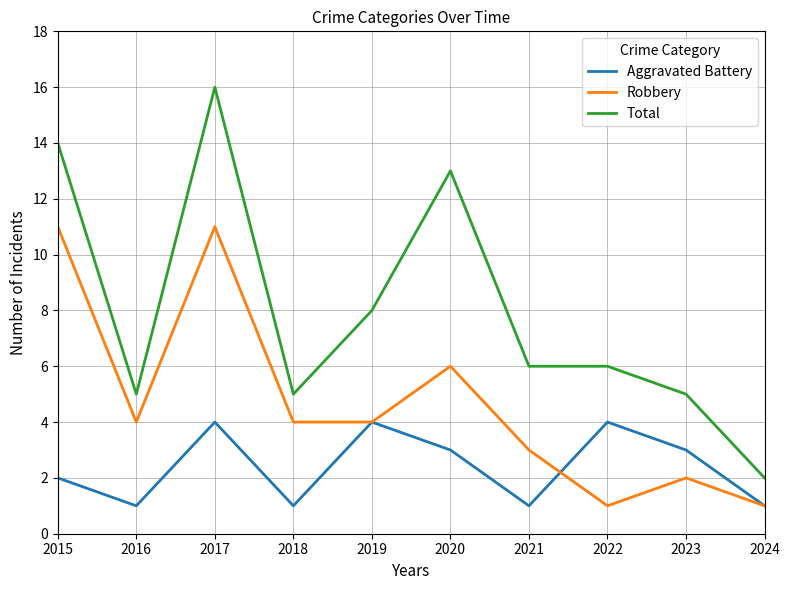

List the series in order of their peak value, highest first.

Total, Robbery, Aggravated Battery